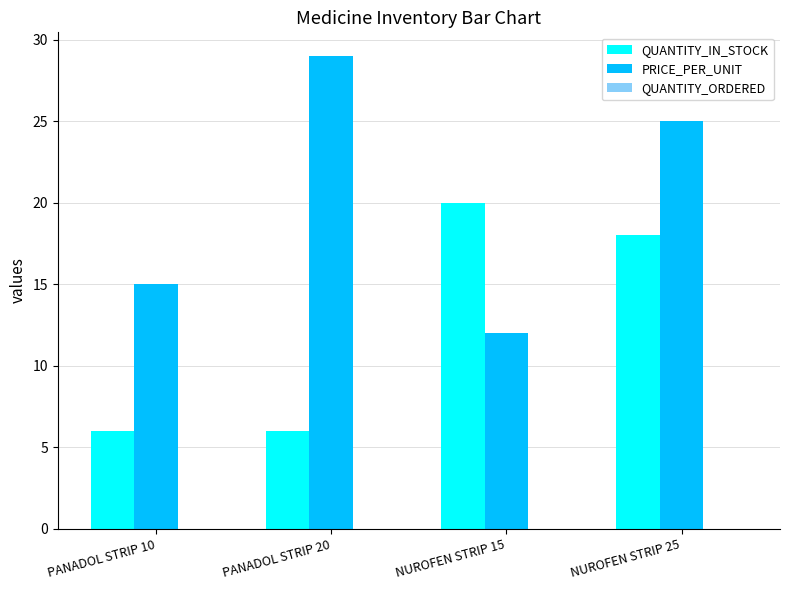

At which category is the sum across all series the highest?

NUROFEN STRIP 25